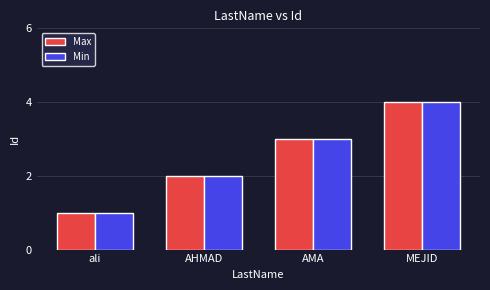

Rank the categories by Max value from highest to lowest.

MEJID, AMA, AHMAD, ali